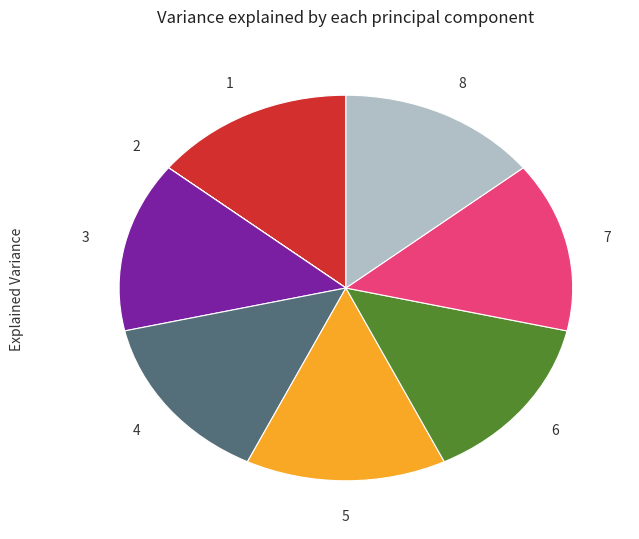

Is there any slice that represents more than half of the pie?

No